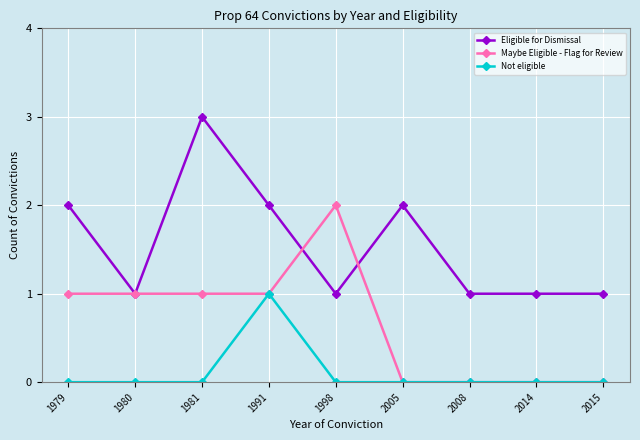

Count the number of categories in the chart.

9